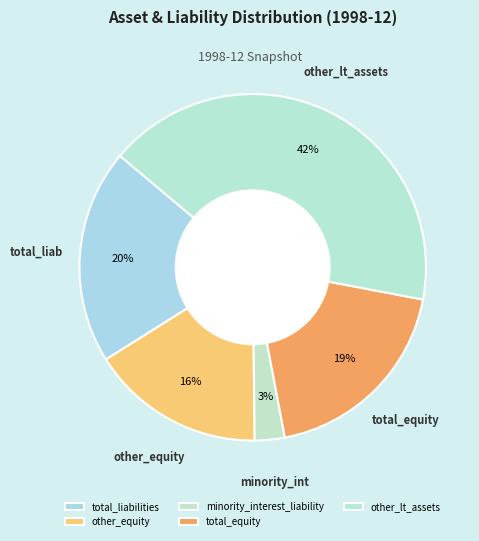

Which slice is the smallest?

minority_interest_liability